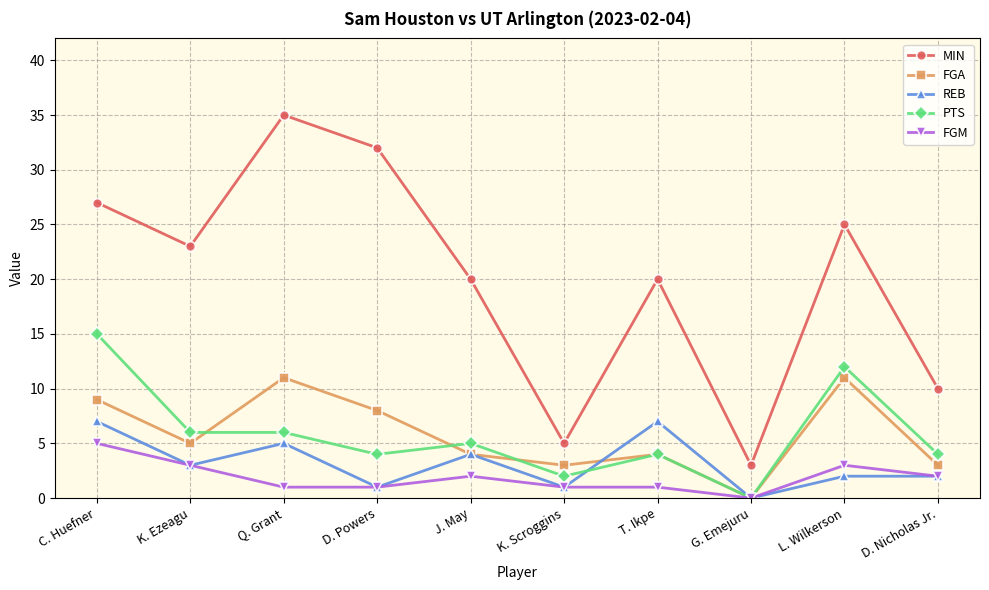

What is the average value of the PTS series?

6